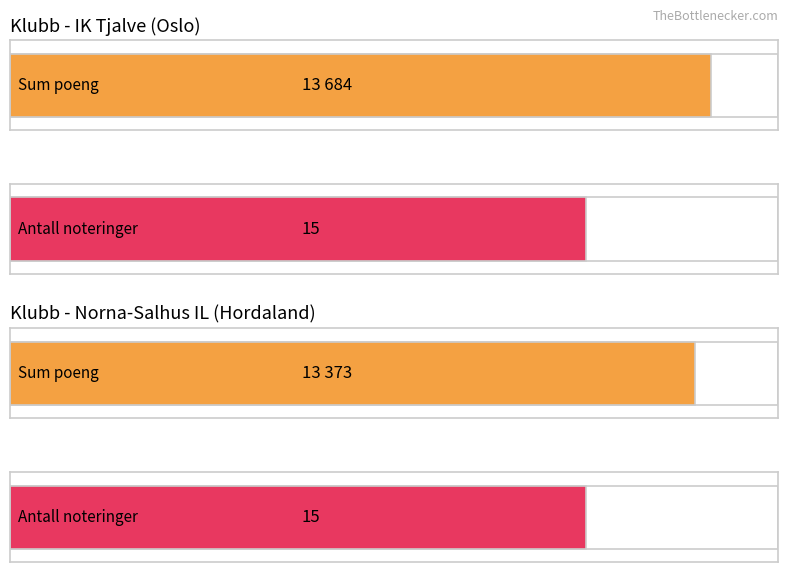

At how many categories does at least one series exceed 5127?

1